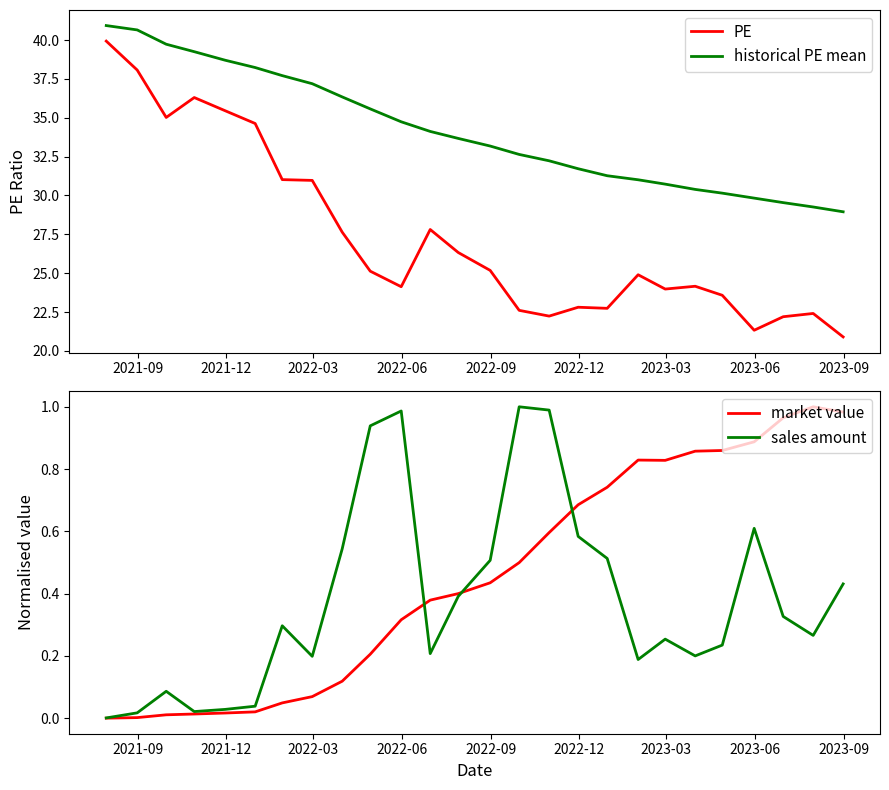

What are all the series names shown in the legend?

PE, historical PE mean, market value, sales amount